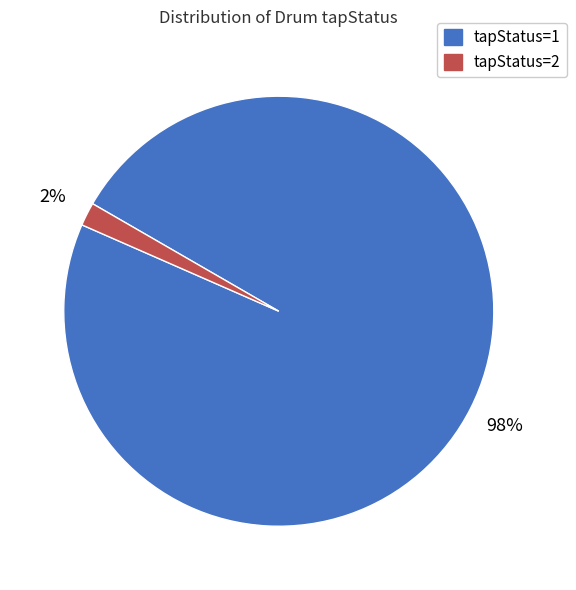

The tapStatus=2 slice represents 15% of the pie. True or false?

False